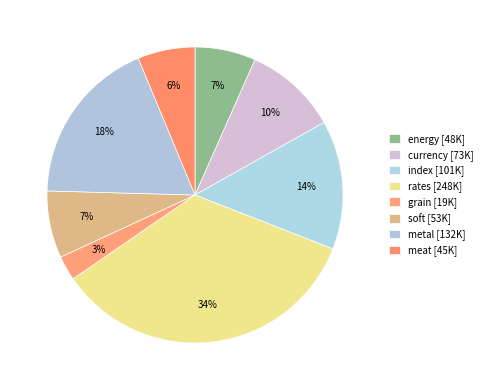

How many segments does this pie chart have?

8